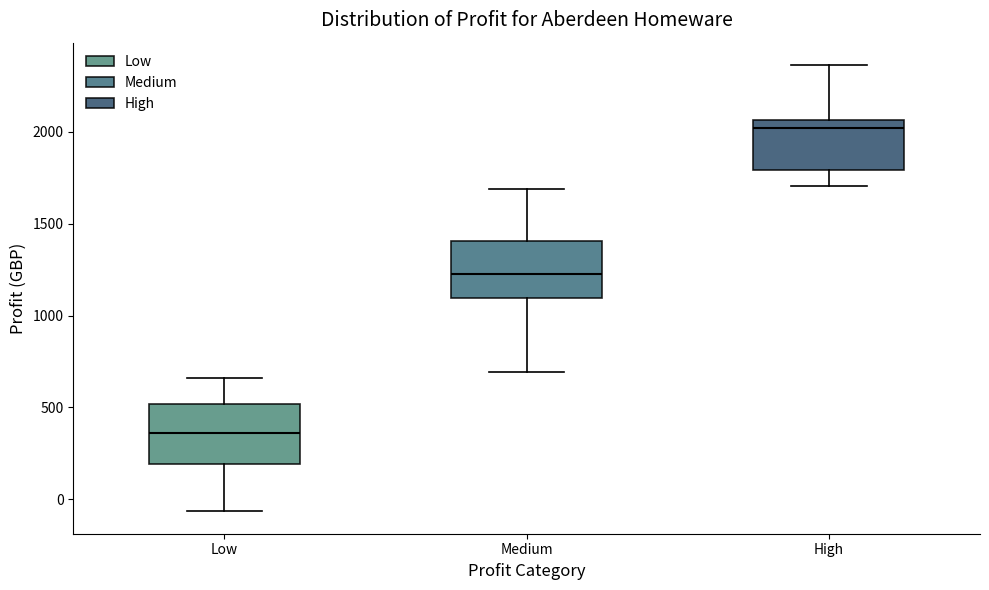

Reading left to right, transcribe this box plot: for each box, give where its median line is, the range the box spans, and where its two whiskers end, as read against the y-axis. The values are not printed on the chart, so give them approximately, as read against the axis.

Low: median 350, box 200 to 500, whiskers -50 to 650
Medium: median 1250, box 1100 to 1400, whiskers 700 to 1700
High: median 2000, box 1800 to 2050, whiskers 1700 to 2350